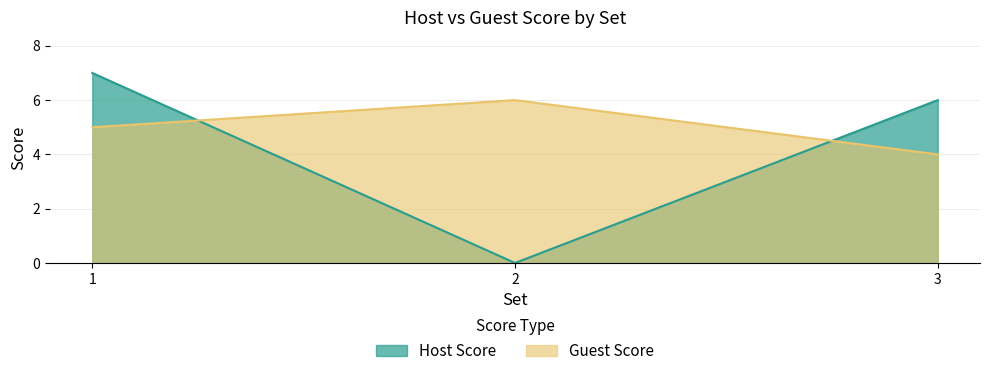

Where does the Guest Score series first go above 5?

2